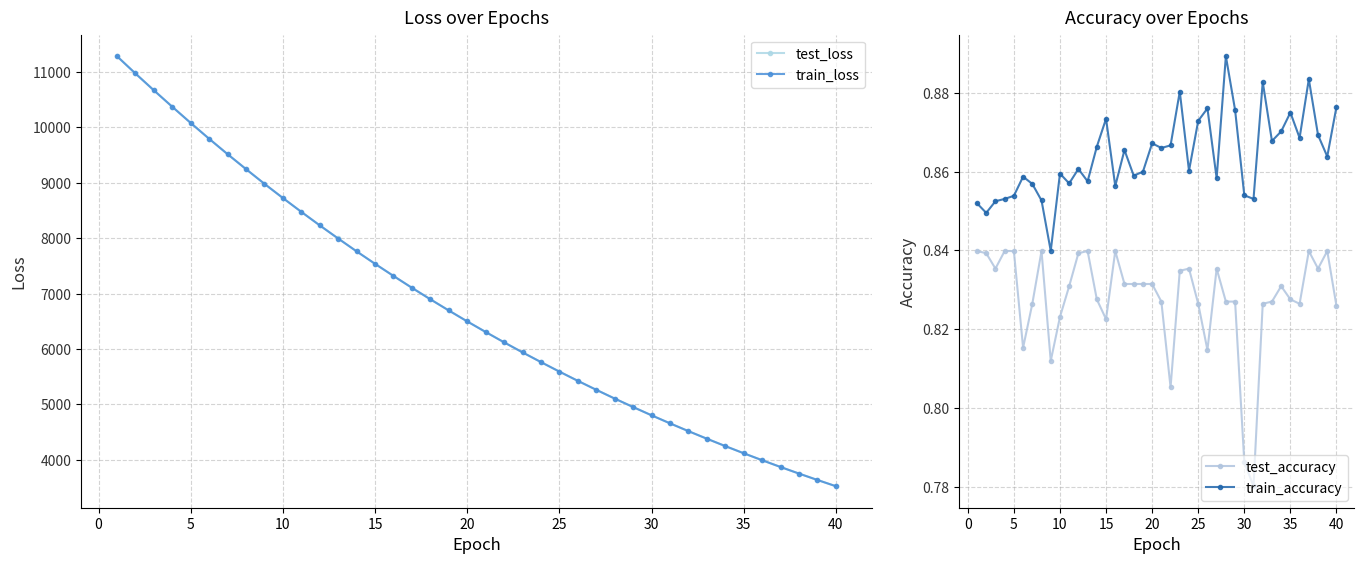

How many interior local peaks does the train_accuracy series have?

12